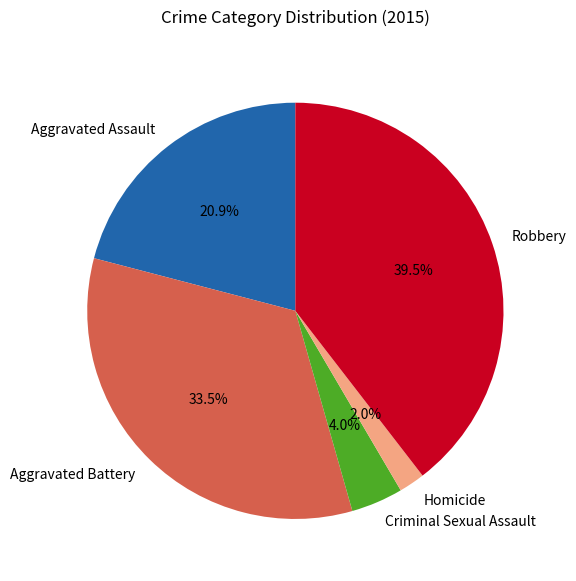

Rank the categories by value from highest to lowest.

Robbery, Aggravated Battery, Aggravated Assault, Criminal Sexual Assault, Homicide